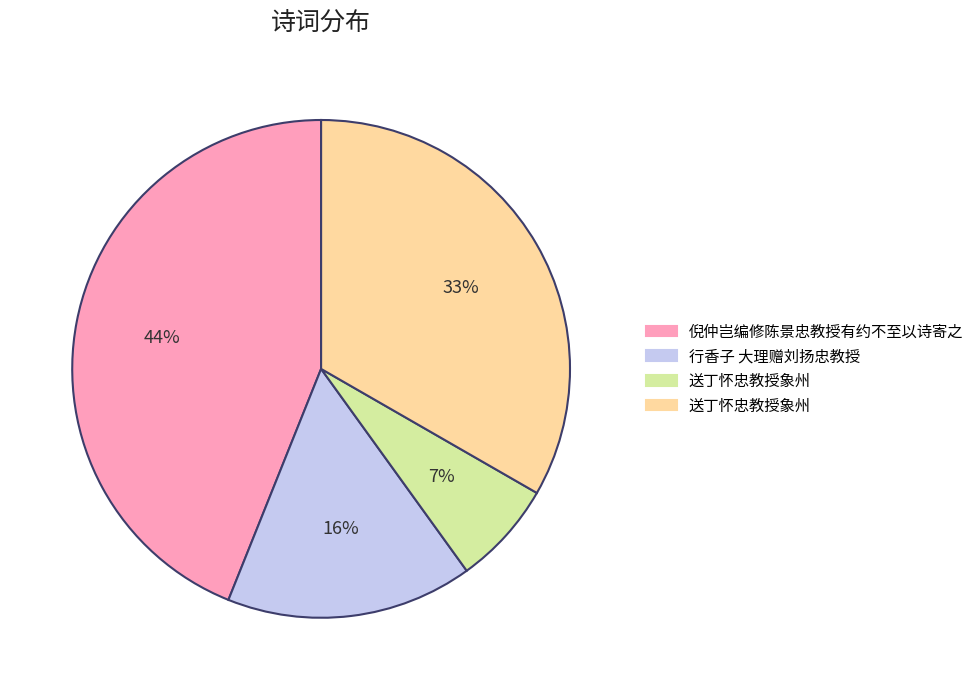

How many segments does this pie chart have?

4